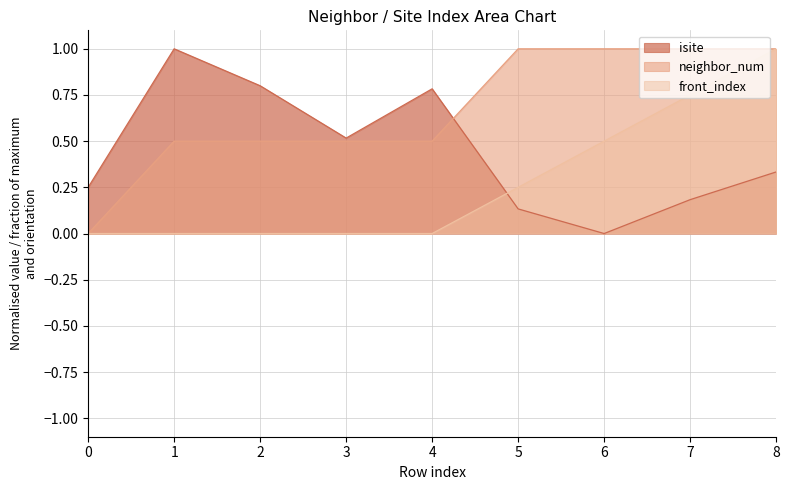

What is the sum of the isite values at 1 and 7?

1.2